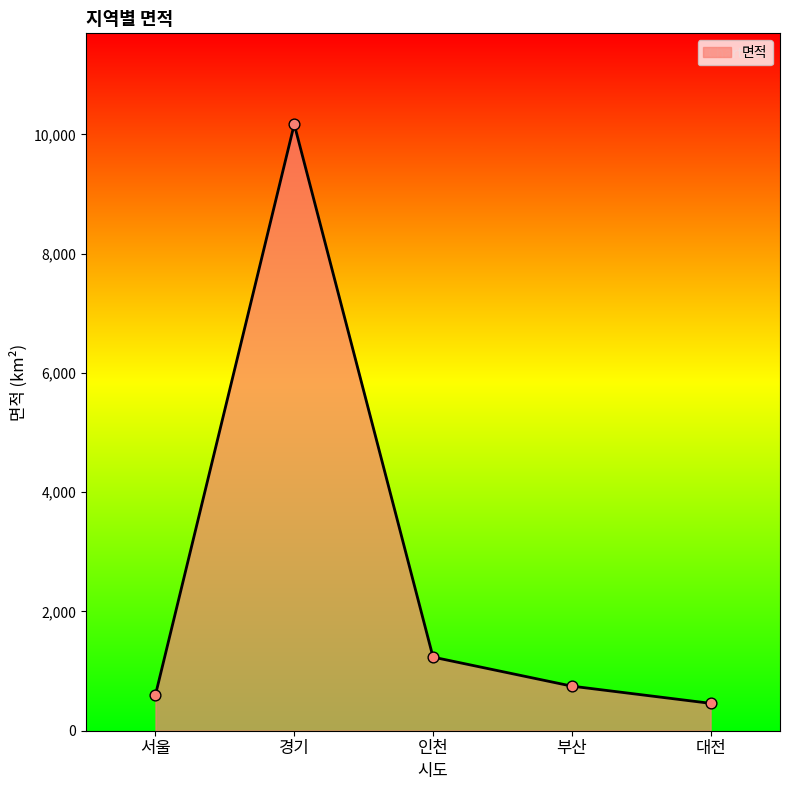

Between 대전 and 경기, which is larger?

경기